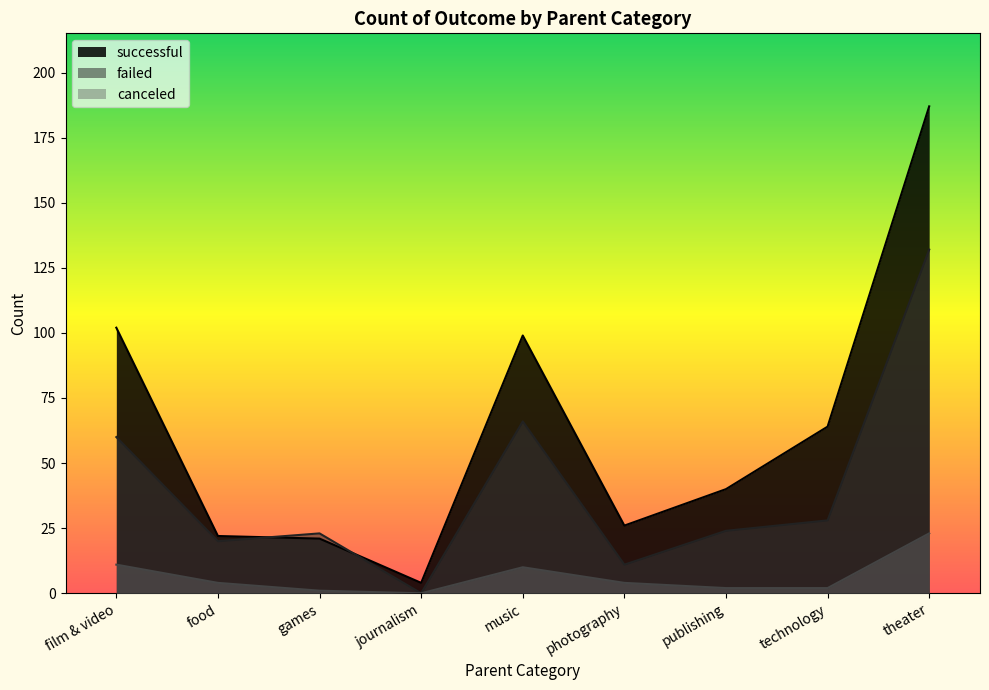

At which category does successful reach its first local peak?

music